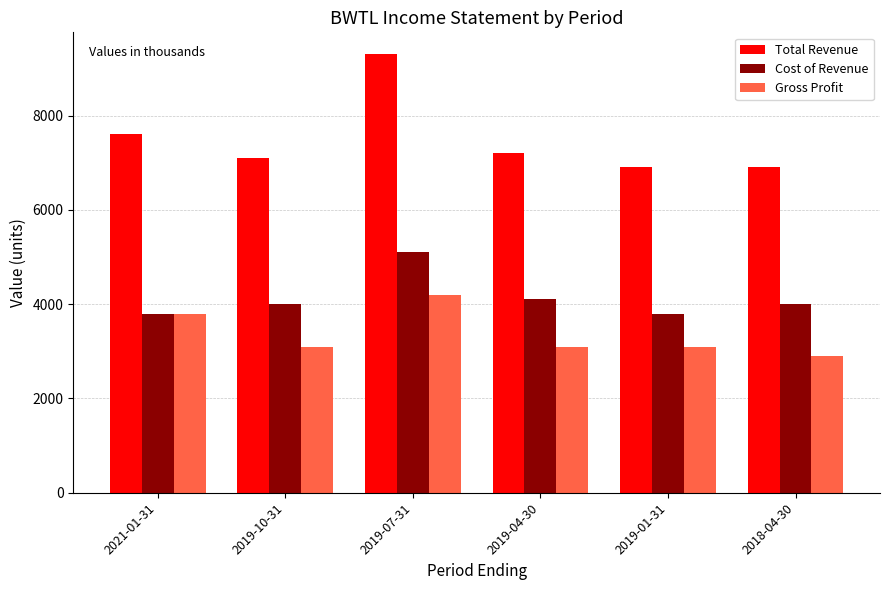

Which series has the largest range (max minus min)?

Total Revenue